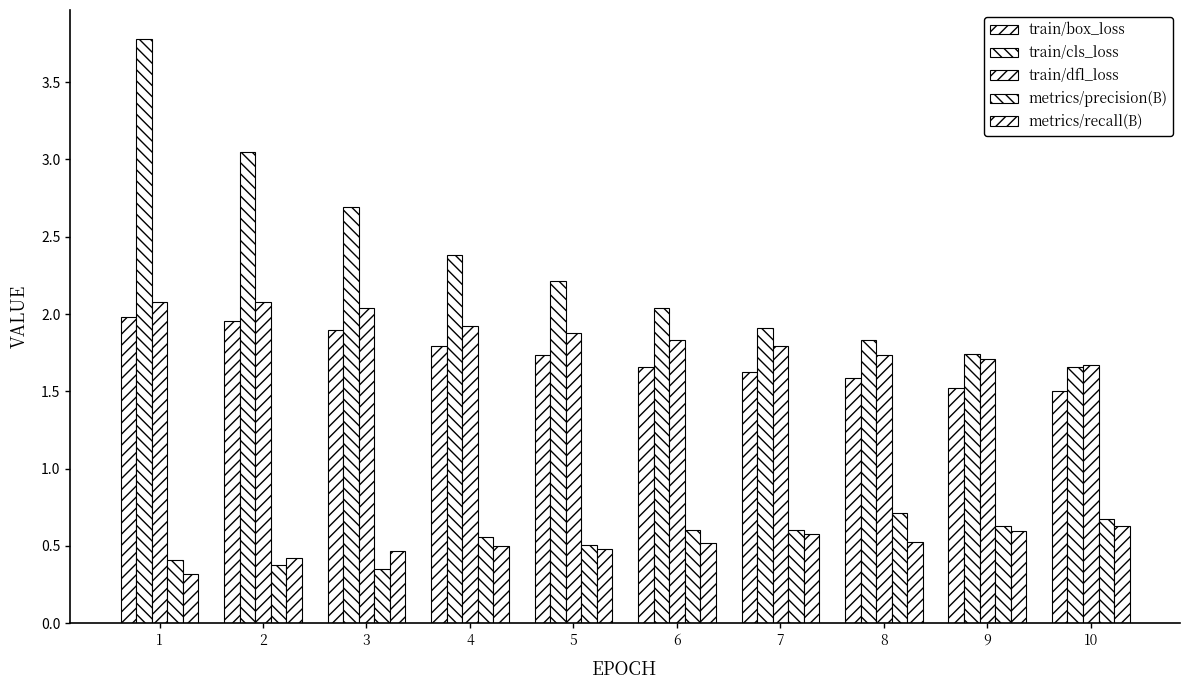

How many series are shown in this chart?

5